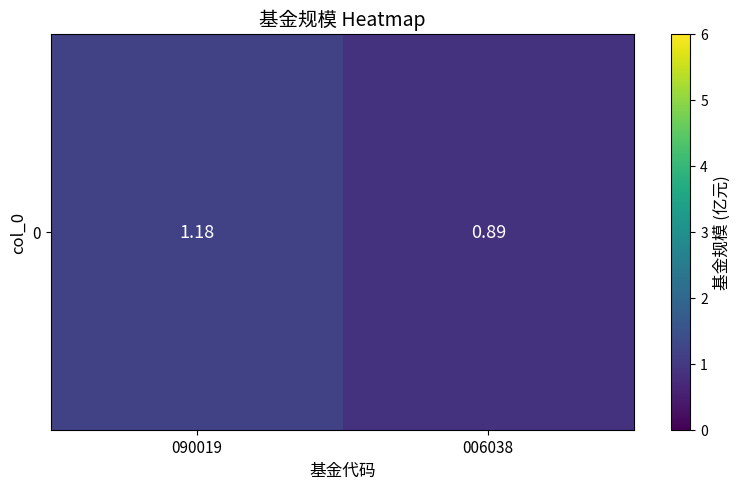

What is the change in value from 090019 to 006038?

-0.3